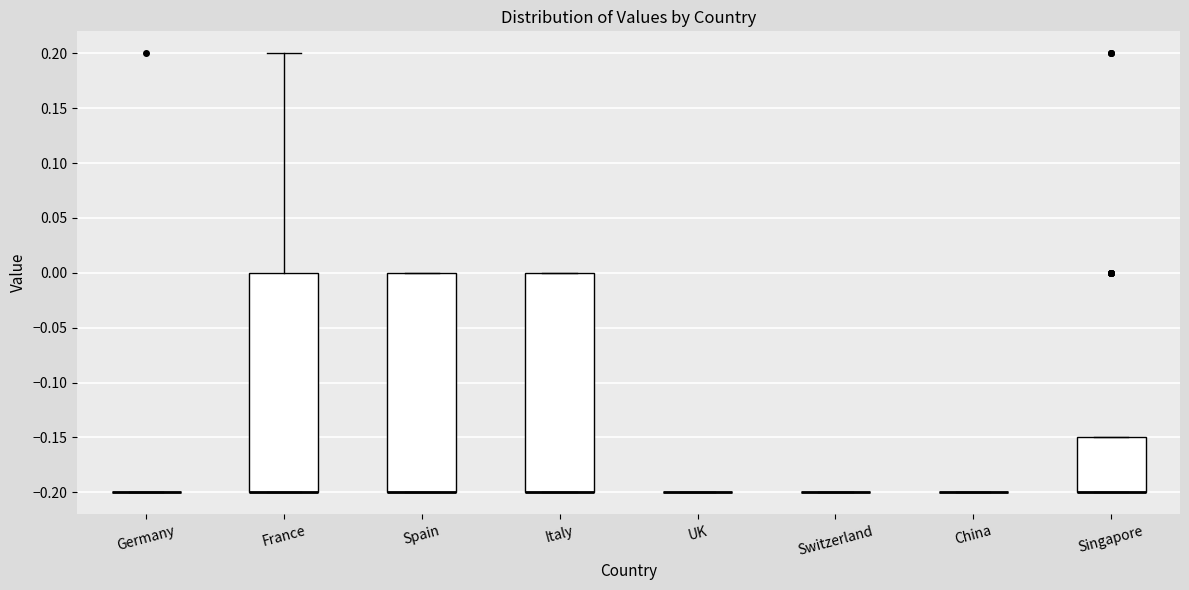

Reading left to right, read every box against the y-axis: the position of its median line, the range the box covers, and the ends of its whiskers. The values are not printed on the chart, so give them approximately, as read against the axis.

Germany: box collapsed to a line at -0.20, whiskers -0.20 to -0.20
France: median -0.20 (drawn on the box's lower edge), box -0.20 to 0.00, whiskers -0.20 to 0.20
Spain: median -0.20 (drawn on the box's lower edge), box -0.20 to 0.00, whiskers -0.20 to 0.00
Italy: median -0.20 (drawn on the box's lower edge), box -0.20 to 0.00, whiskers -0.20 to 0.00
UK: box collapsed to a line at -0.20, whiskers -0.20 to -0.20
Switzerland: box collapsed to a line at -0.20, whiskers -0.20 to -0.20
China: box collapsed to a line at -0.20, whiskers -0.20 to -0.20
Singapore: median -0.20 (drawn on the box's lower edge), box -0.20 to -0.15, whiskers -0.20 to -0.15